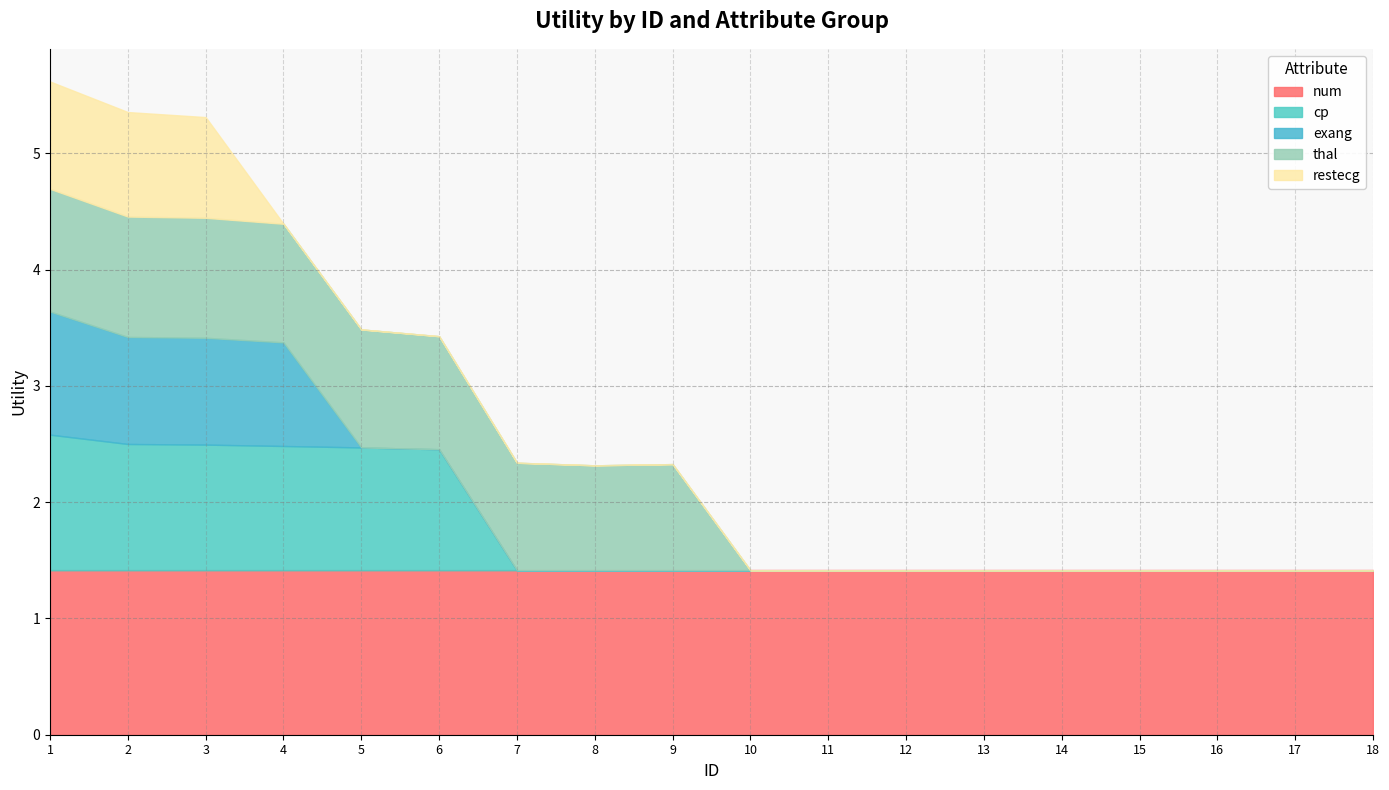

True or false: exang has a value of 0.0 at 17.

True